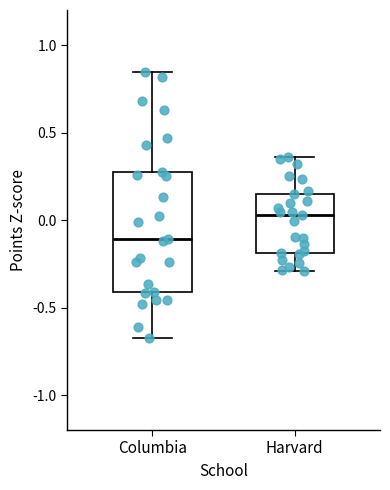

Reading left to right, read every box against the y-axis: the position of its median line, the range the box covers, and the ends of its whiskers. The values are not printed on the chart, so give them approximately, as read against the axis.

Columbia: median -0.10, box -0.40 to 0.25, whiskers -0.65 to 0.85
Harvard: median 0.05, box -0.20 to 0.15, whiskers -0.30 to 0.35